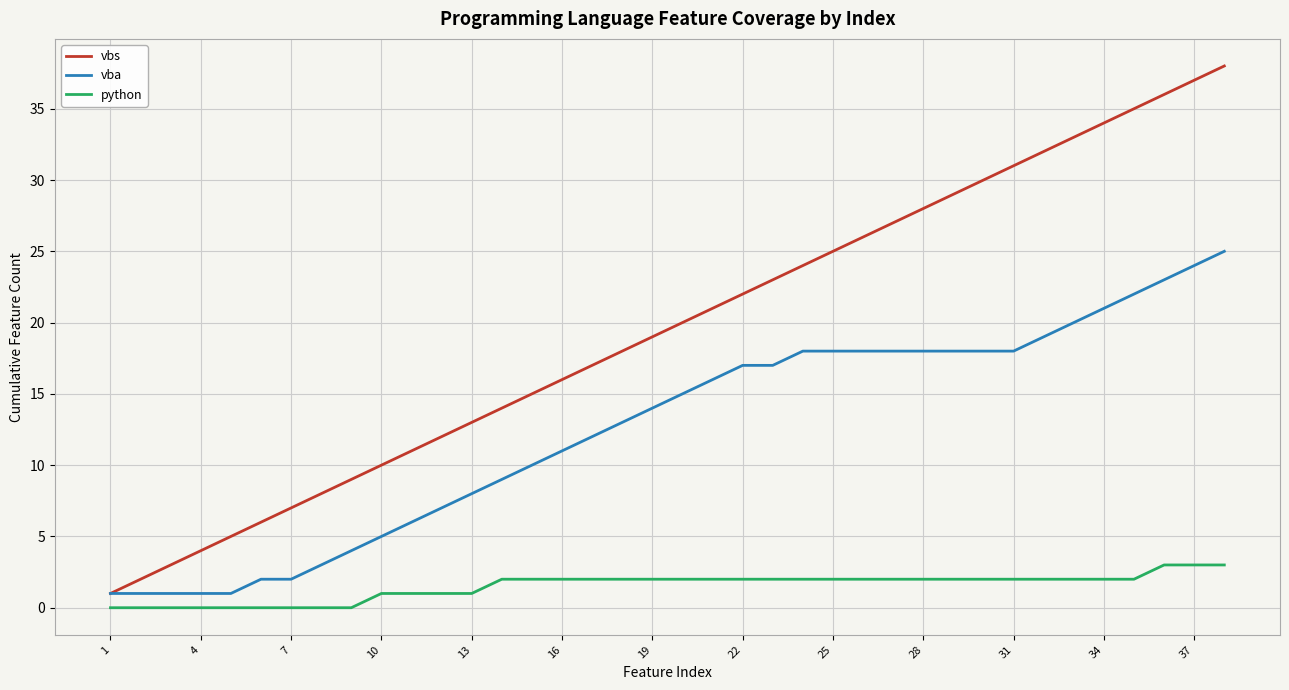

Rank the series by their average value, from highest to lowest.

vbs, vba, python